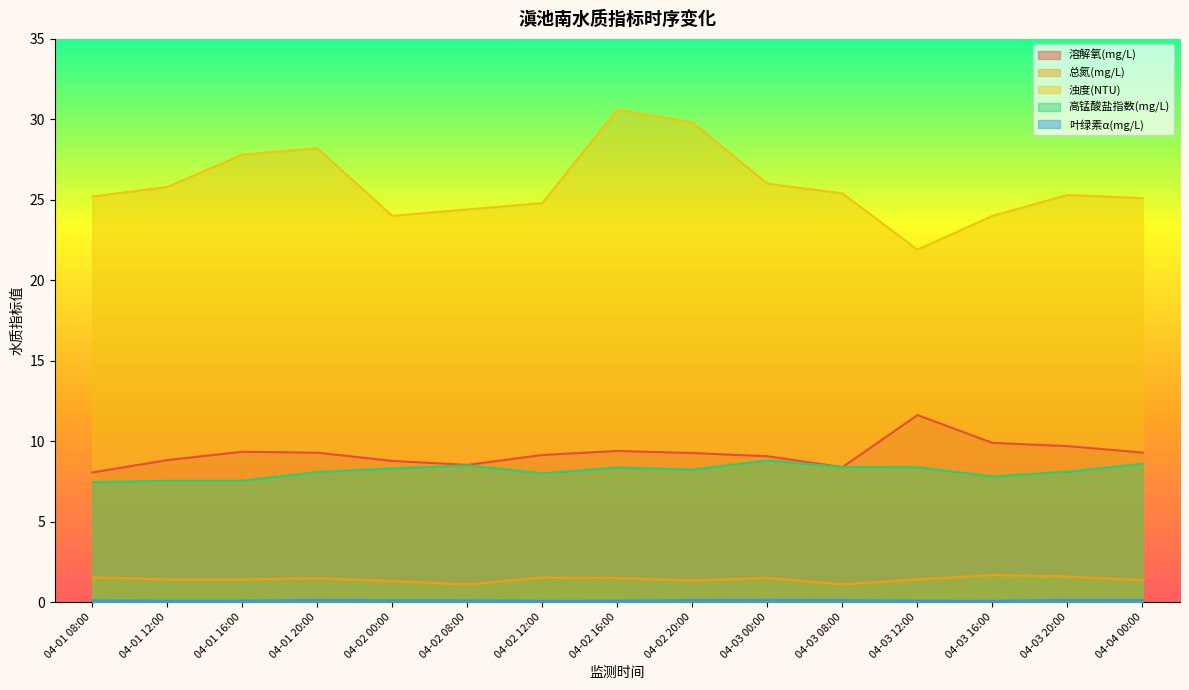

Which series has the widest spread of values?

浊度(NTU)